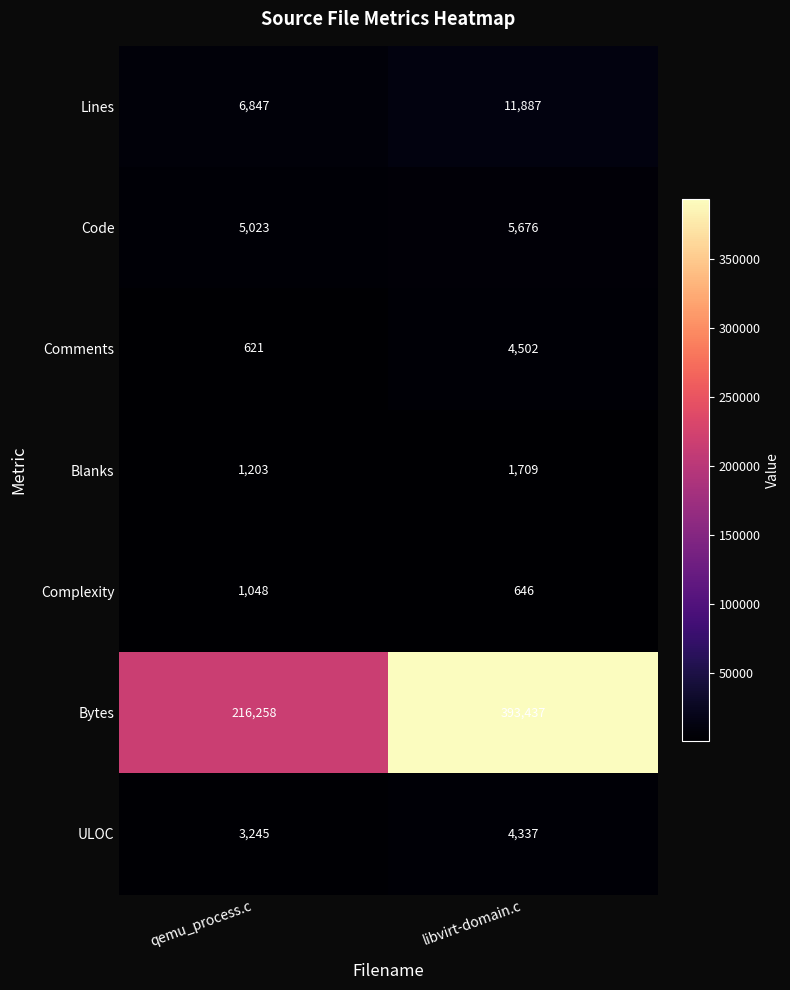

Rank the series at qemu_process.c from highest to lowest value.

Bytes, Lines, Code, ULOC, Blanks, Complexity, Comments